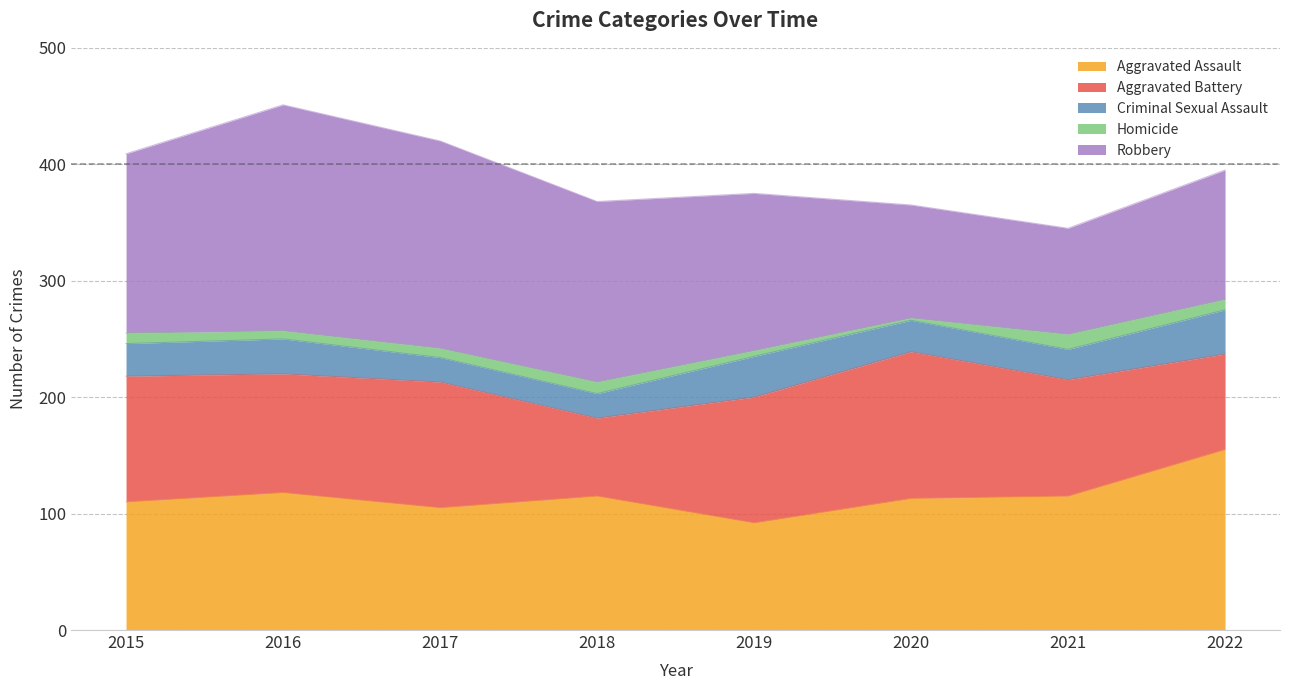

What is the value of the Aggravated Assault point at the 7th from the left?

115